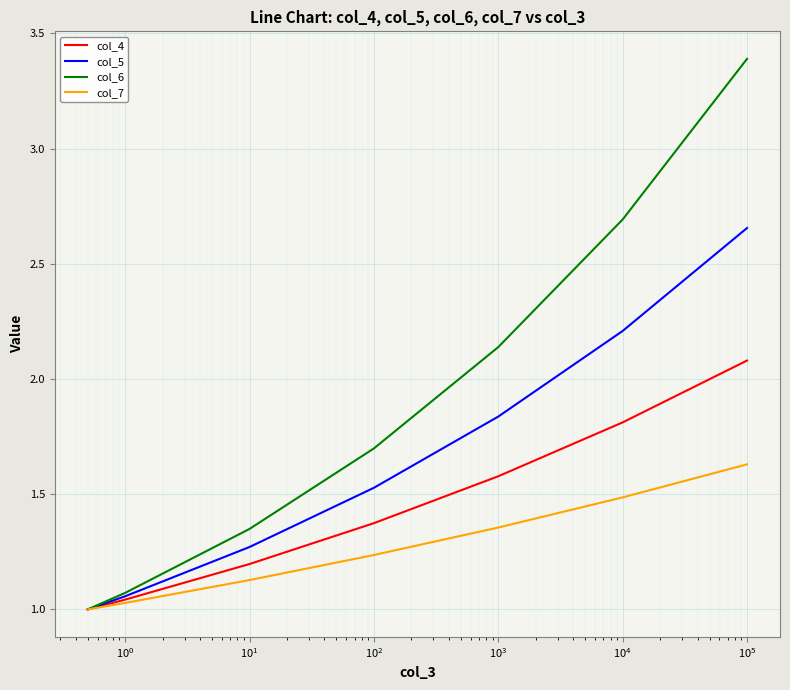

Which series has the widest spread of values?

col_6